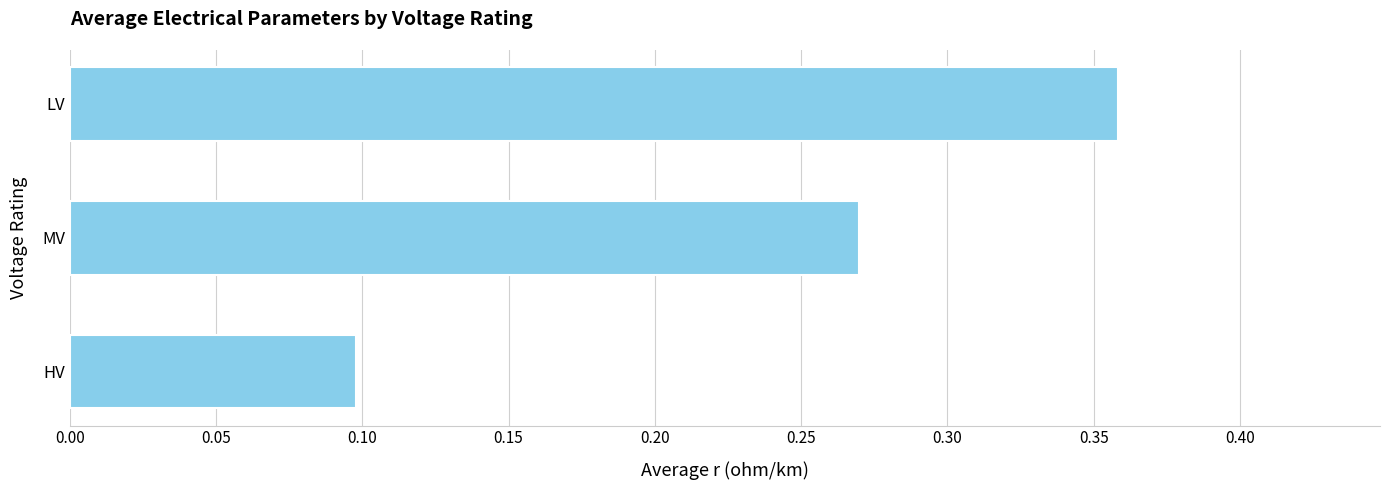

Between LV and MV, which is larger?

LV